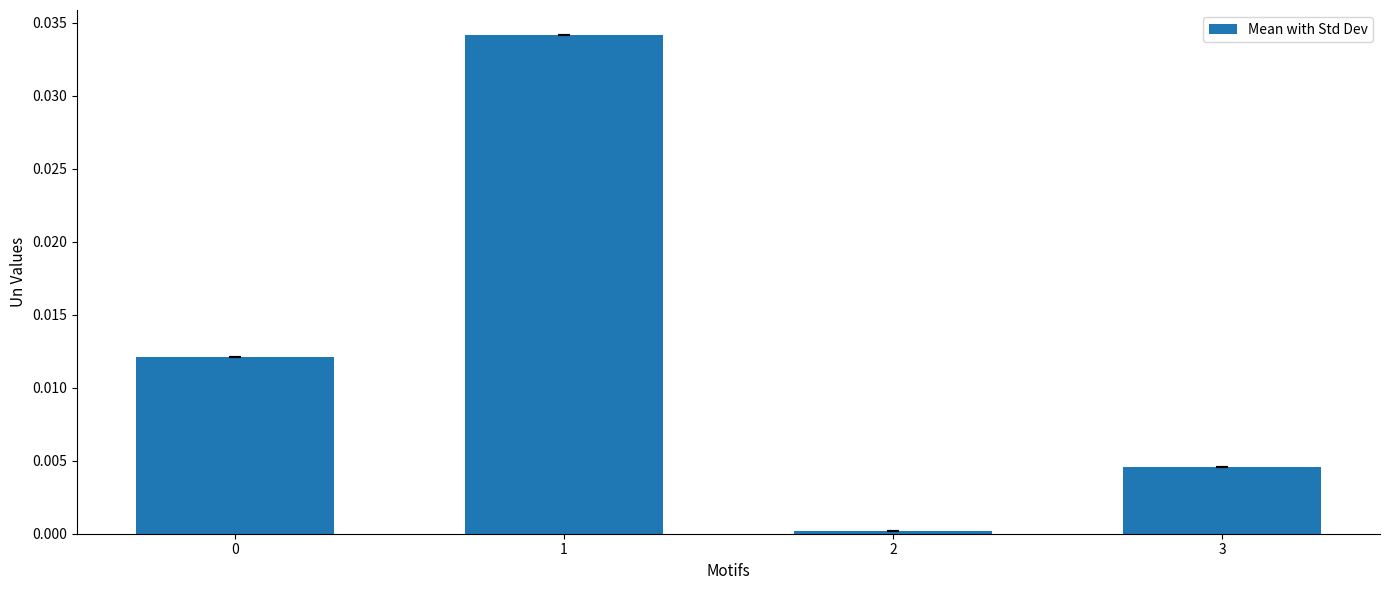

Which category has the highest value across all series?

1